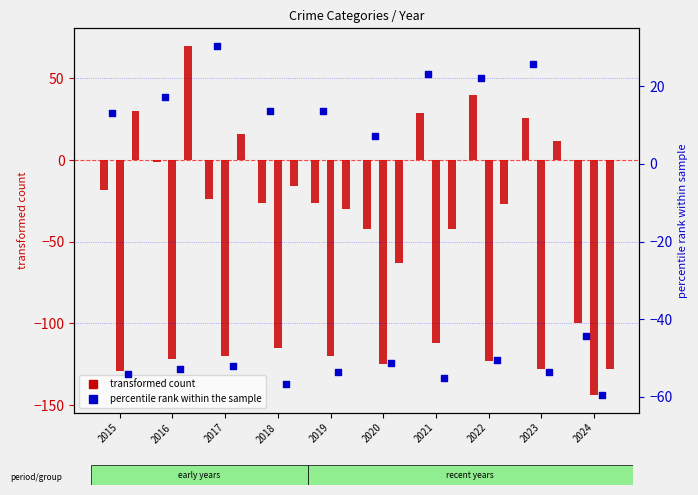

At how many categories does at least one series exceed 67?

1